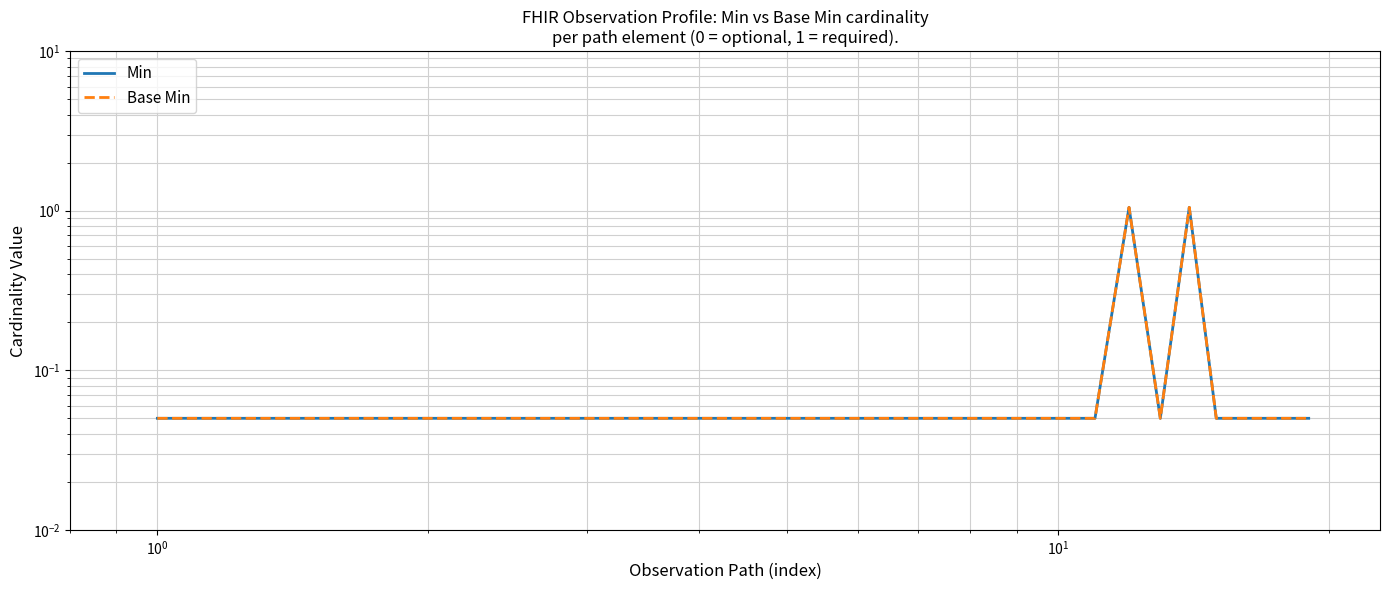

True or false: Base Min and Min intersect in this chart.

False